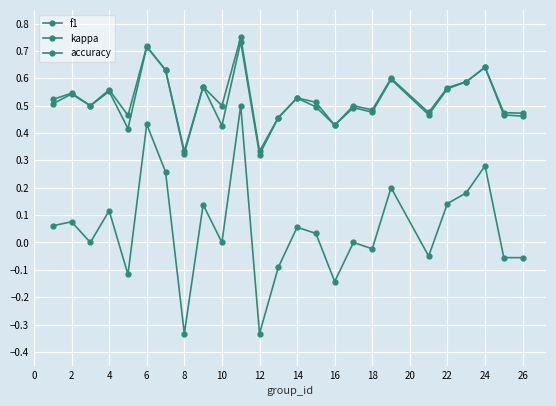

What is the value of the f1 point at the 9th from the left?

0.6